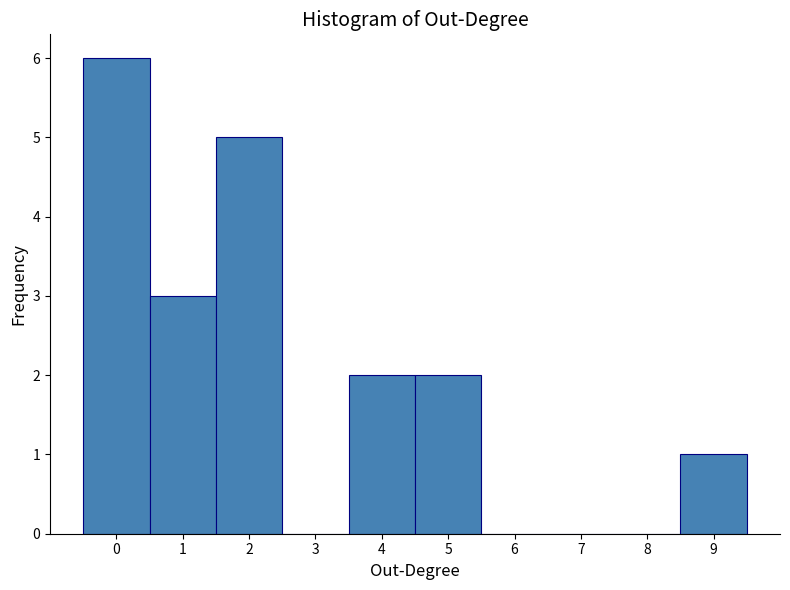

Which range on the x-axis has the tallest bar?

-0.5 to 0.5